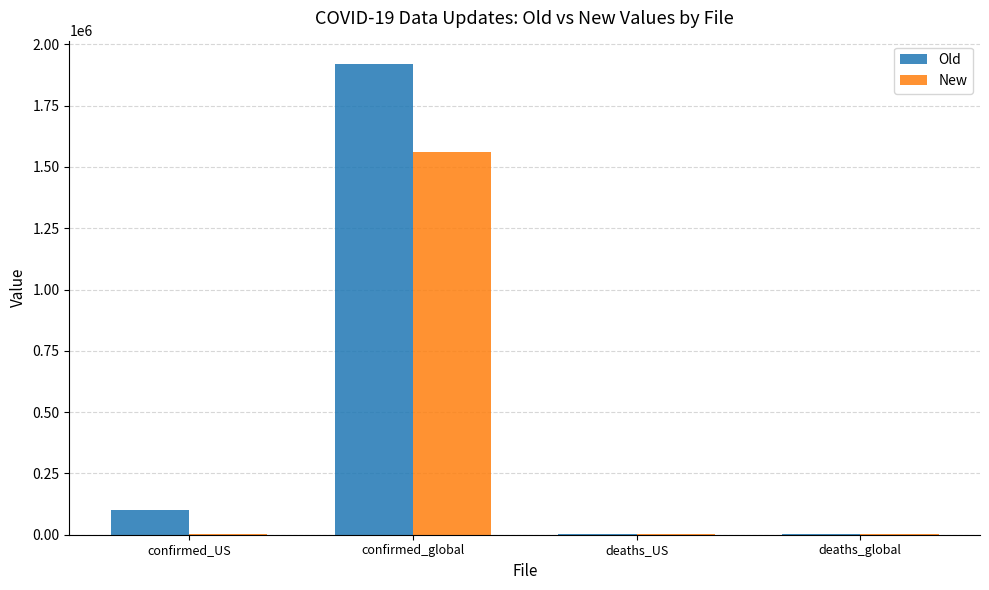

What is the sum of all Old values?

2029206